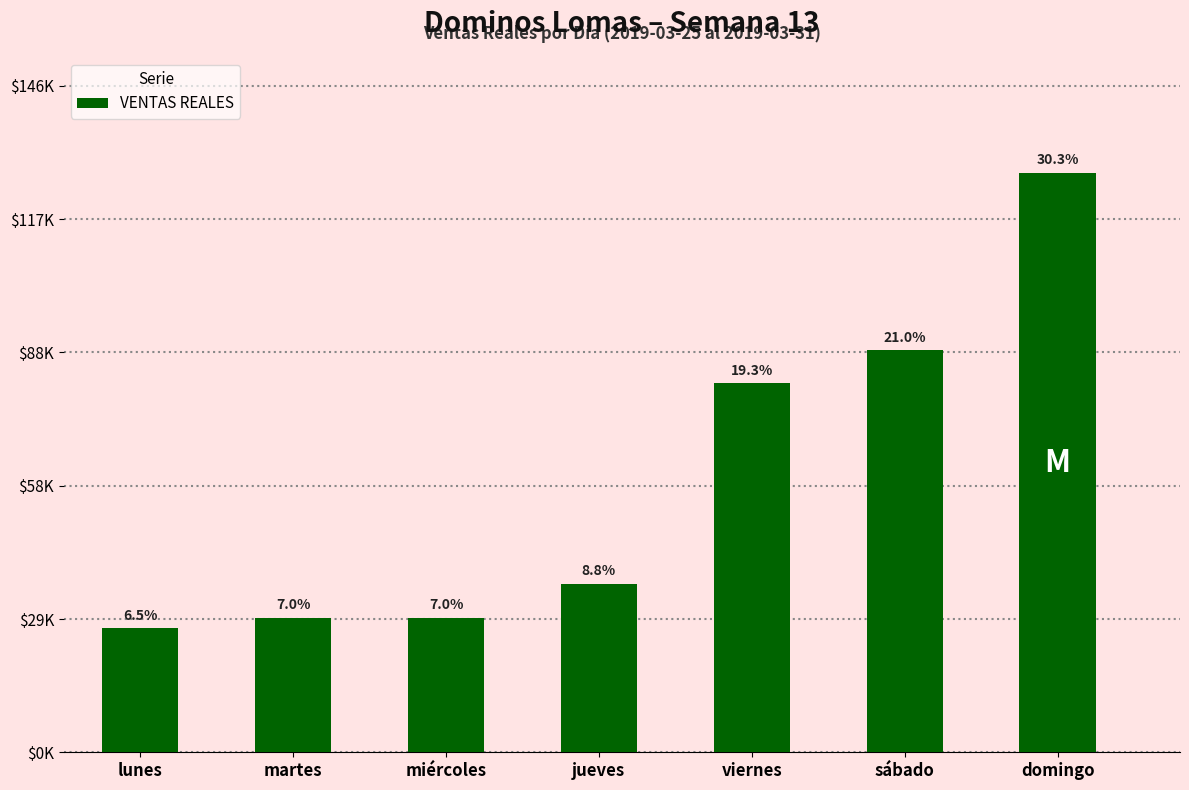

What is the label of the 1st bar from the right?

domingo